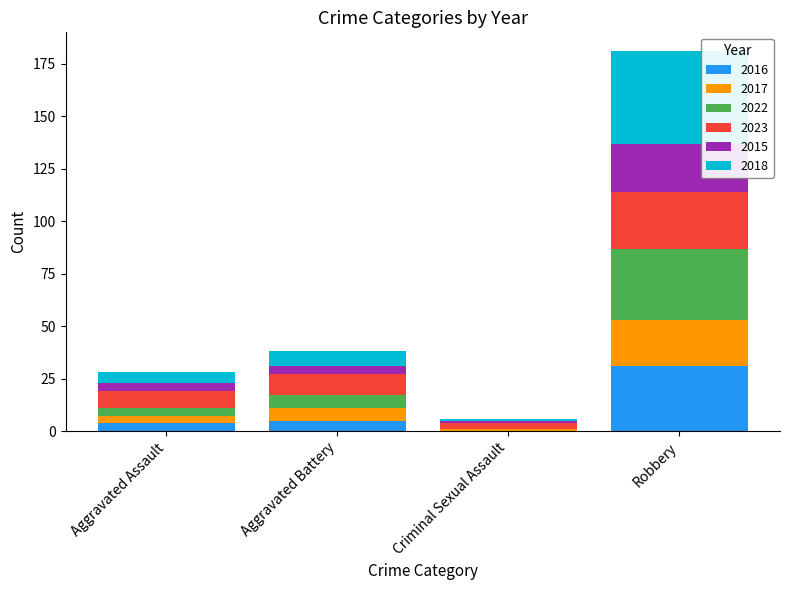

Is it true that 2016 equals 4 at Aggravated Assault?

True